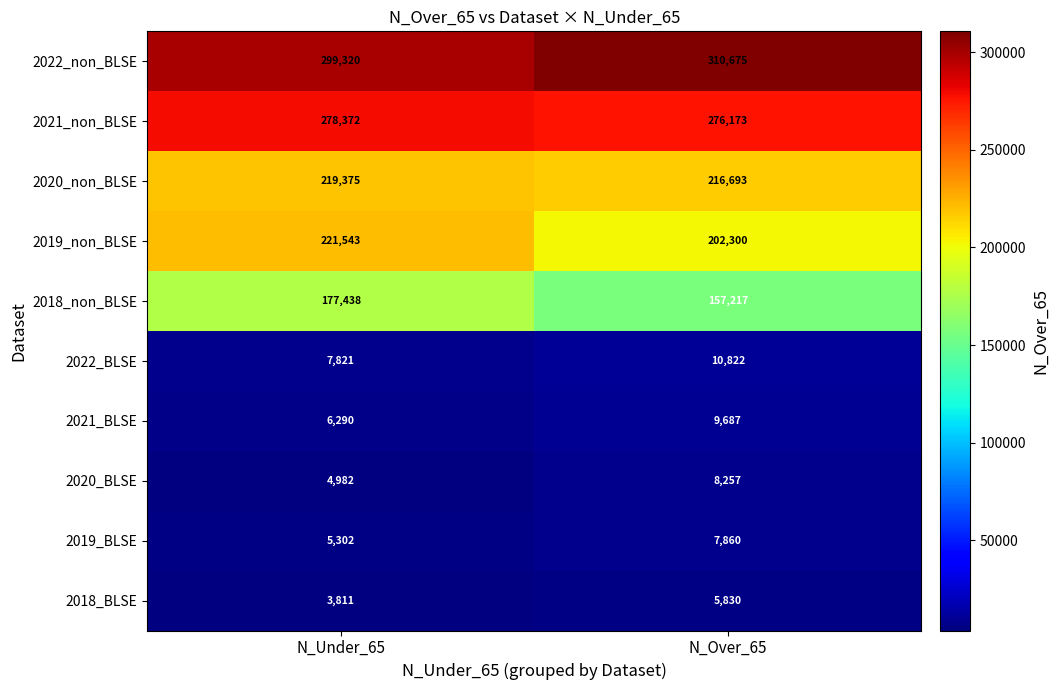

What is the sum of all 2019_non_BLSE values?

423843